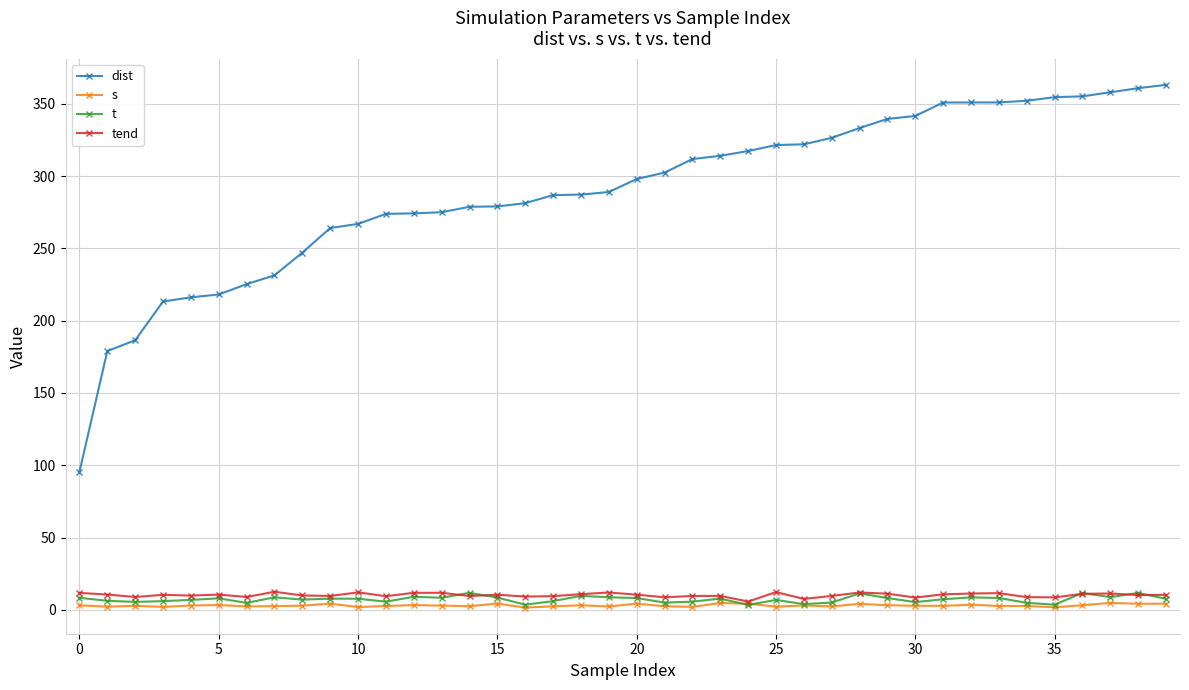

Which series has the widest spread of values?

dist